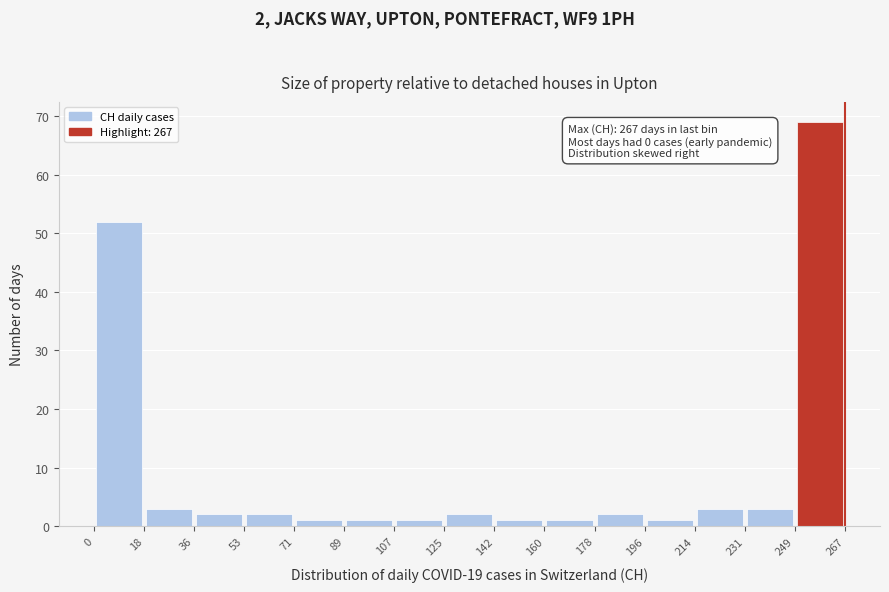

Over which range of the x-axis is the bar tallest?

249 to 267